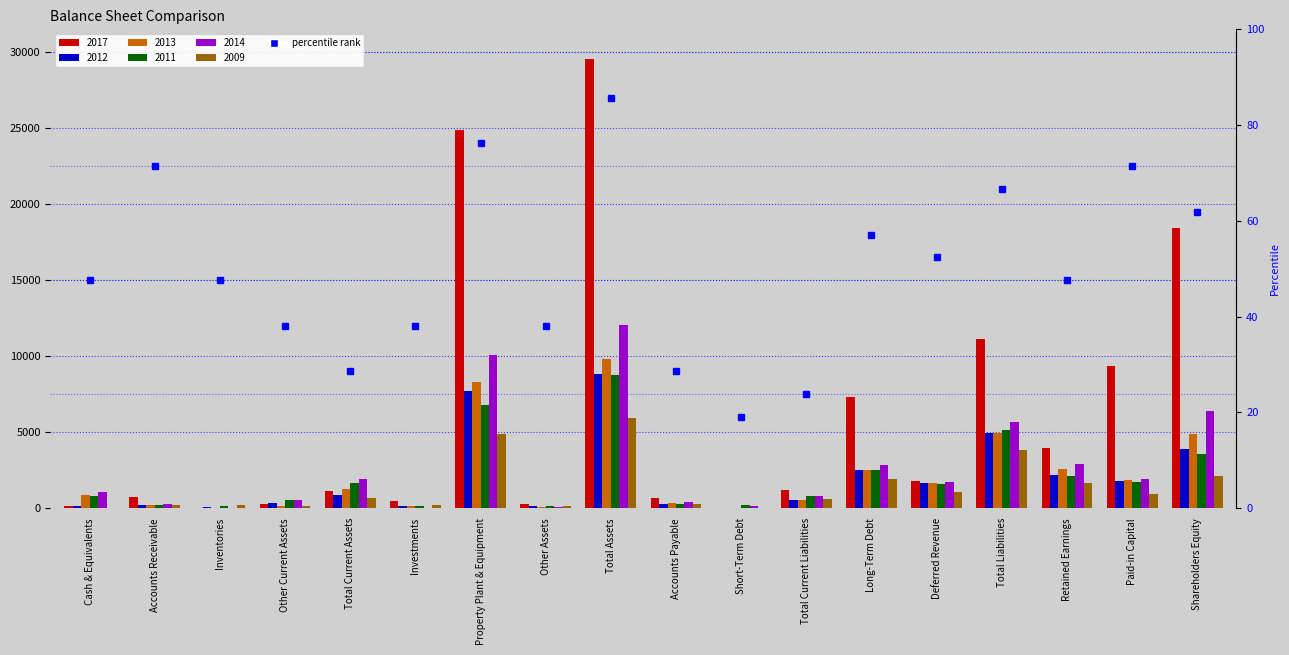

Is it true that 2011 equals 1735 at Paid-in Capital?

True